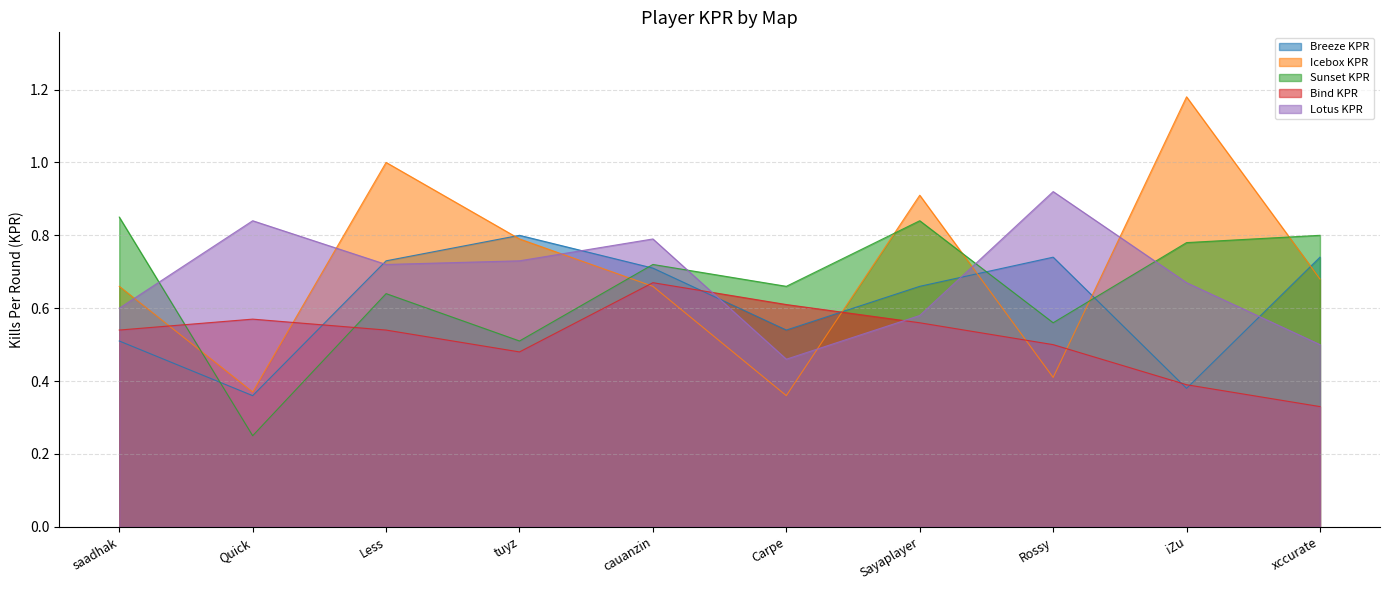

How many interior local valleys does the Sunset KPR series have?

4